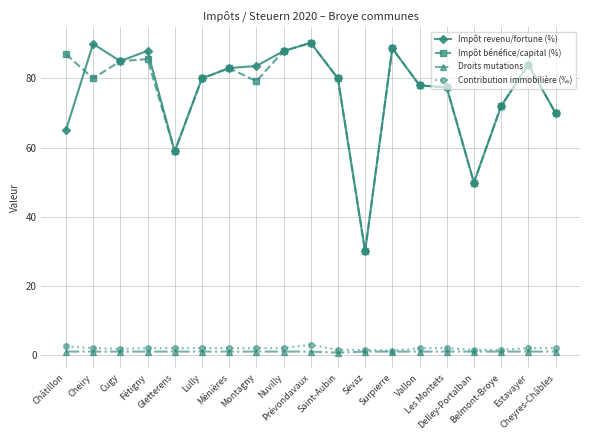

At how many categories does at least one series exceed 54?

17